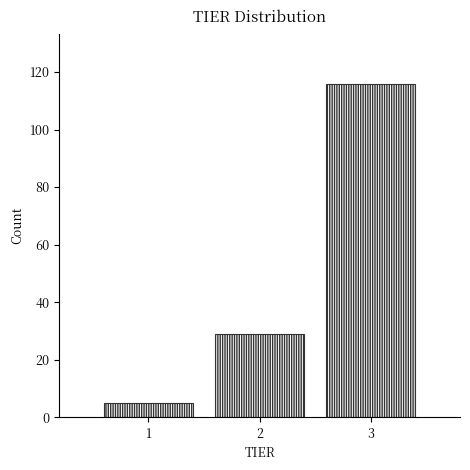

Reading left to right, list all the values displayed in this chart.

5	29	116